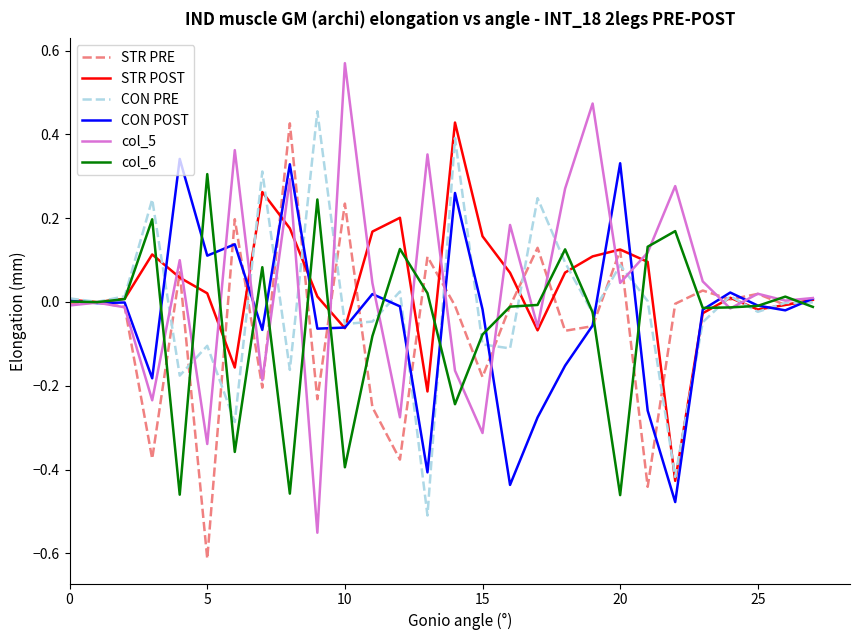

How many lines are shown in the chart?

6